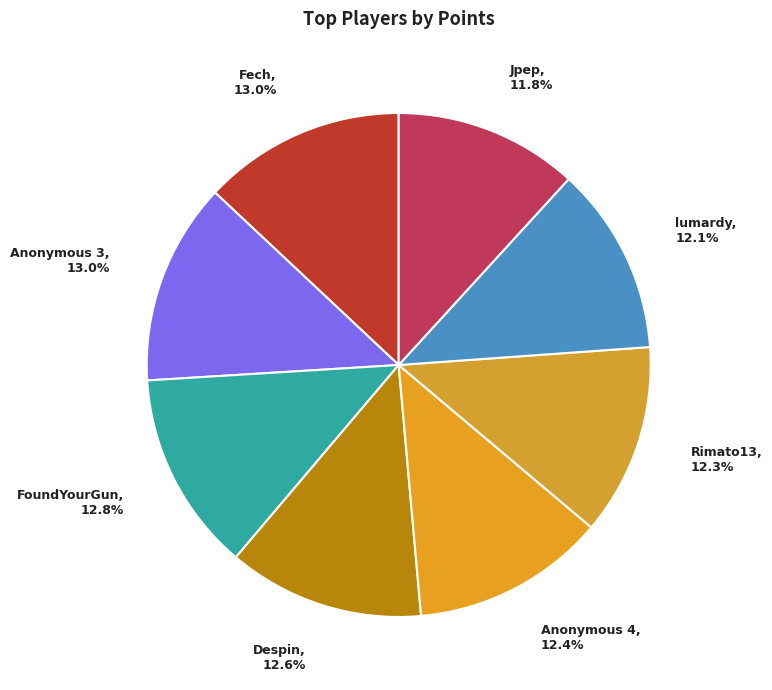

Is Despin the majority of the pie?

No